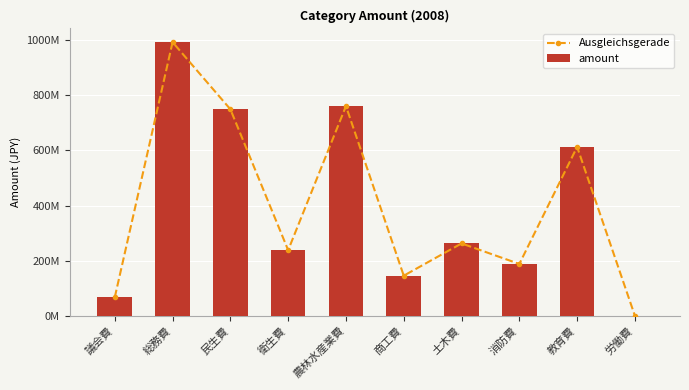

How many values in the amount series exceed 262744000?

4